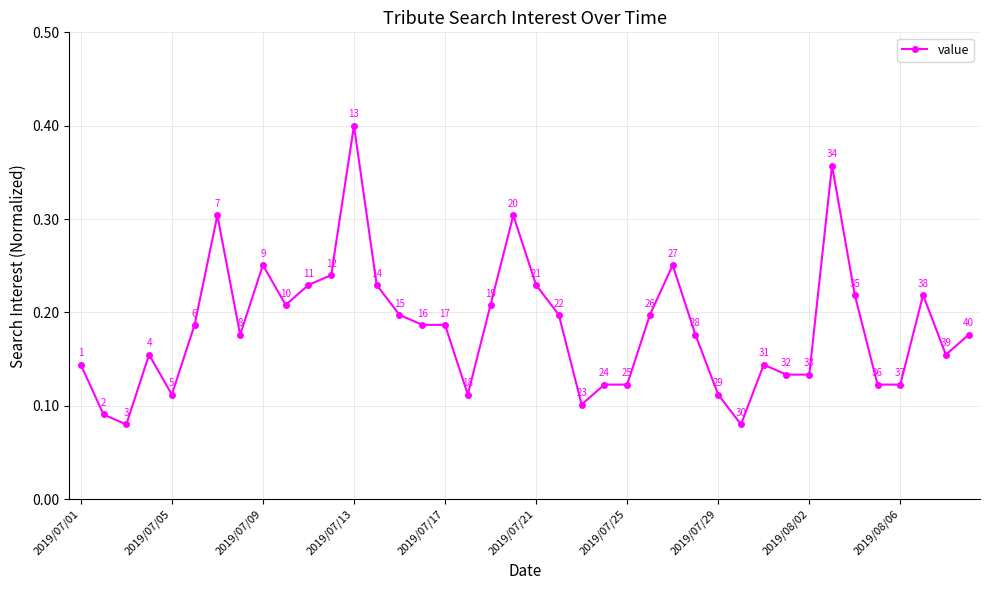

How many values are between 0 and 1?

40